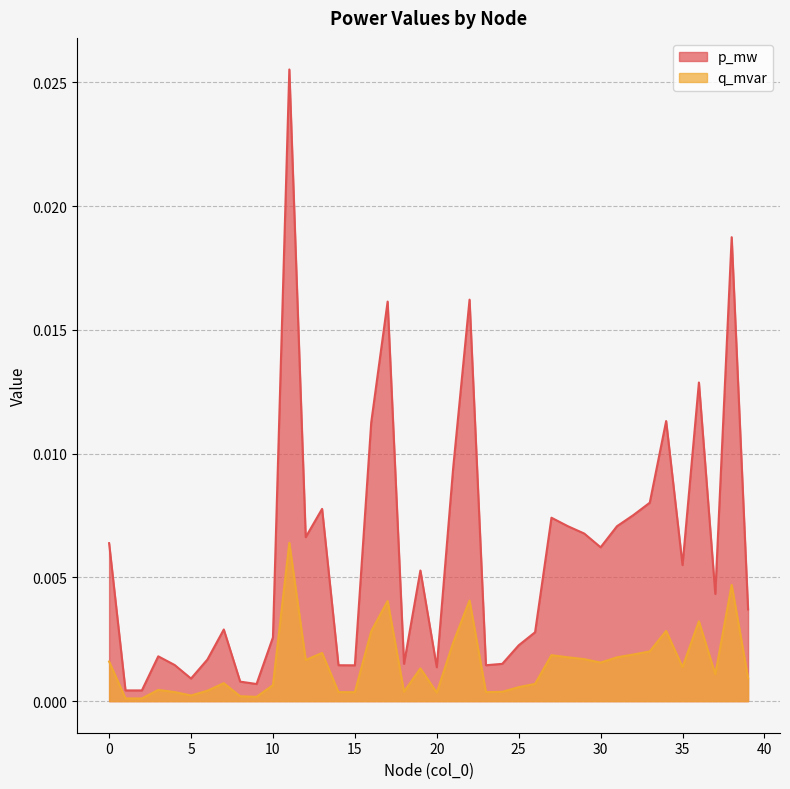

Which series has the largest total across all categories?

p_mw